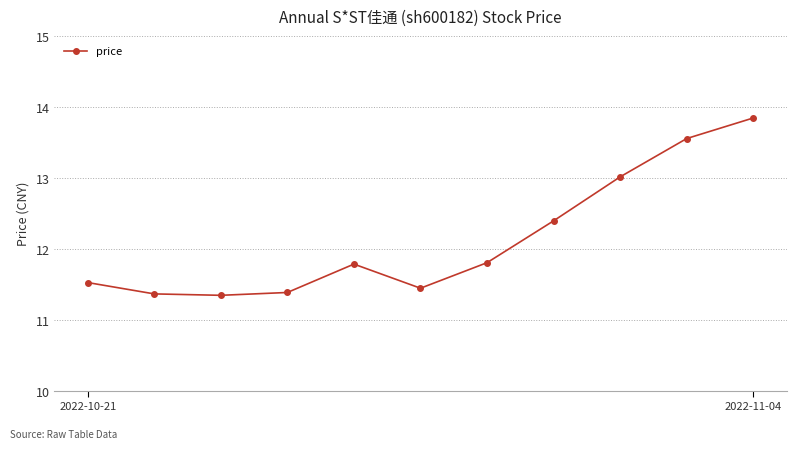

What is the average value?

12.1